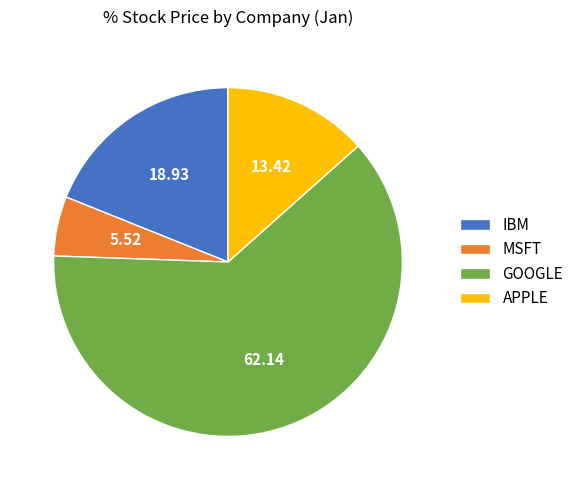

Is it true that MSFT is 6% of the pie?

True